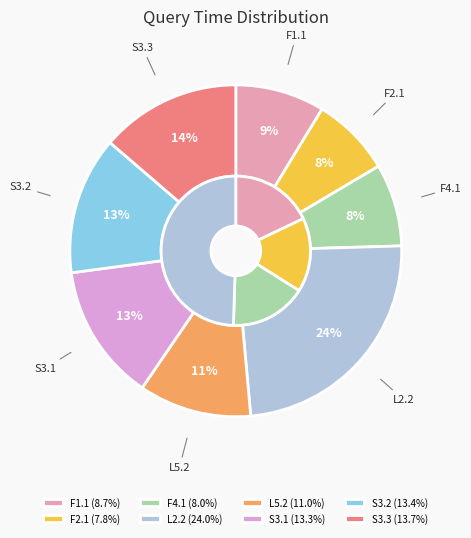

Which slice is the largest?

L2.2